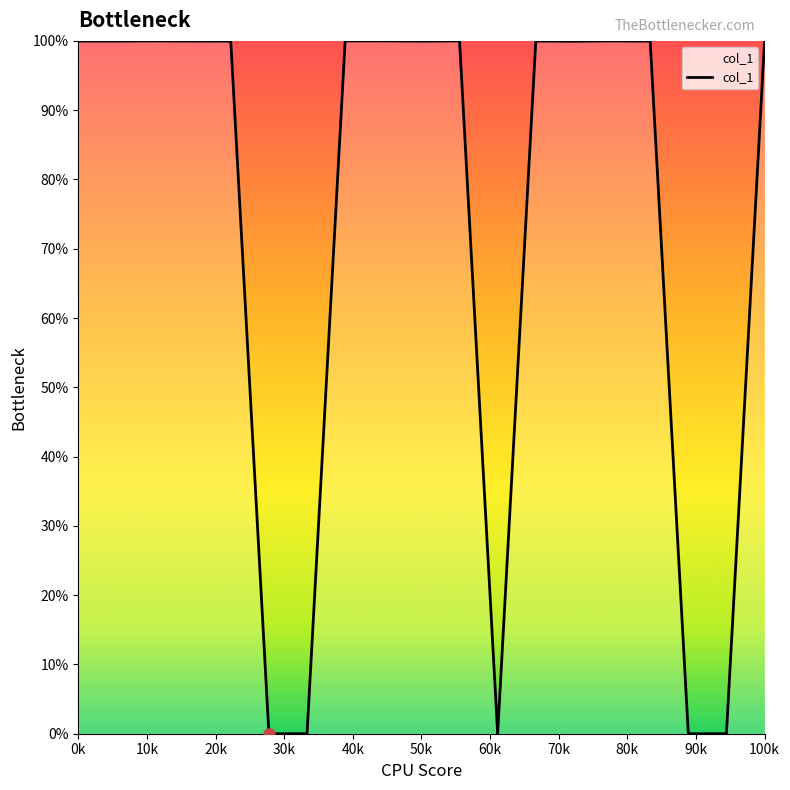

What is the difference between the maximum and minimum values?

100.0